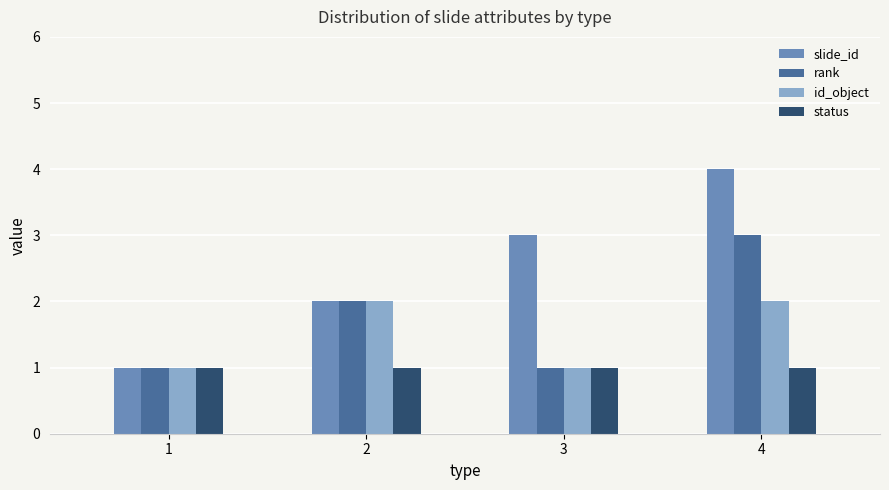

What is the greatest value displayed?

4